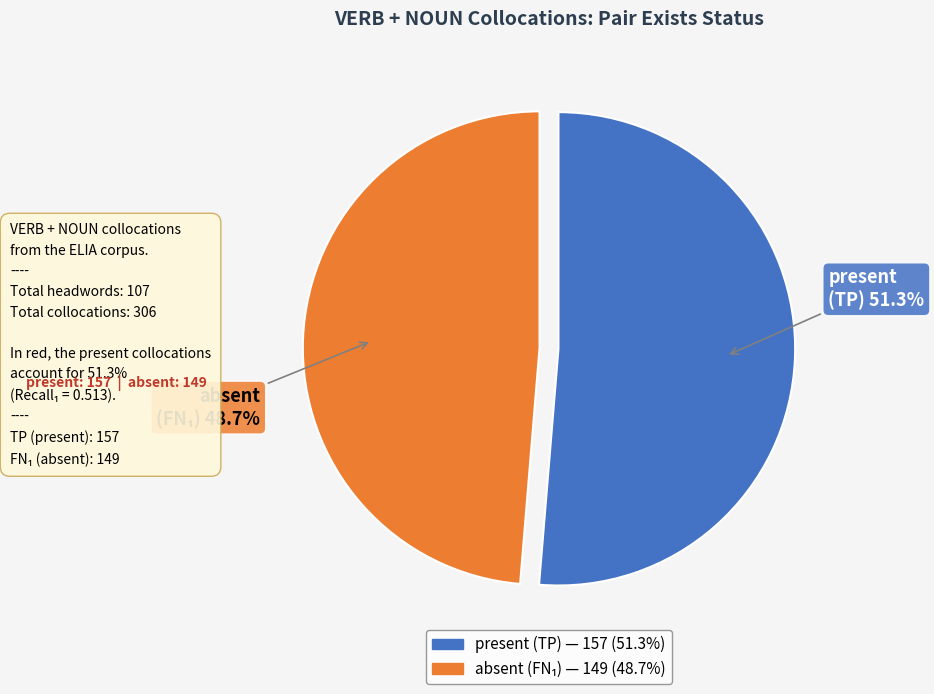

Rank the categories by value from highest to lowest.

present, absent